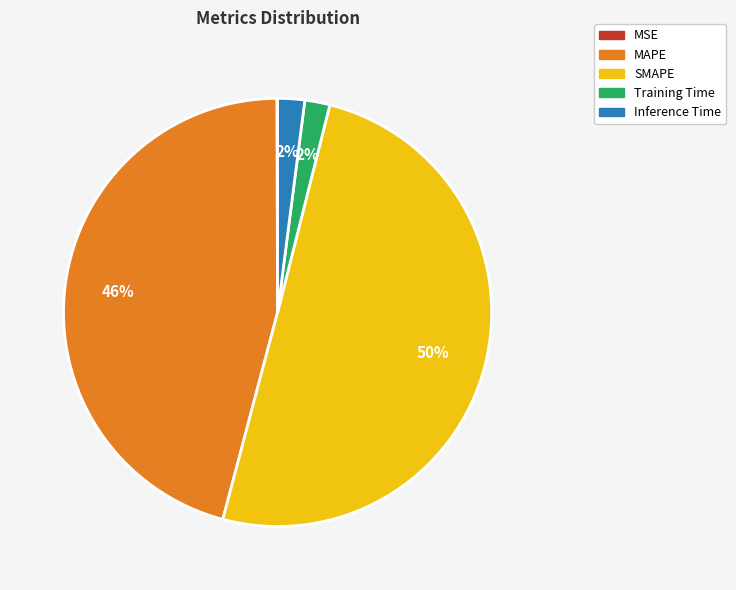

To the nearest percent, what portion does Training Time represent?

2%